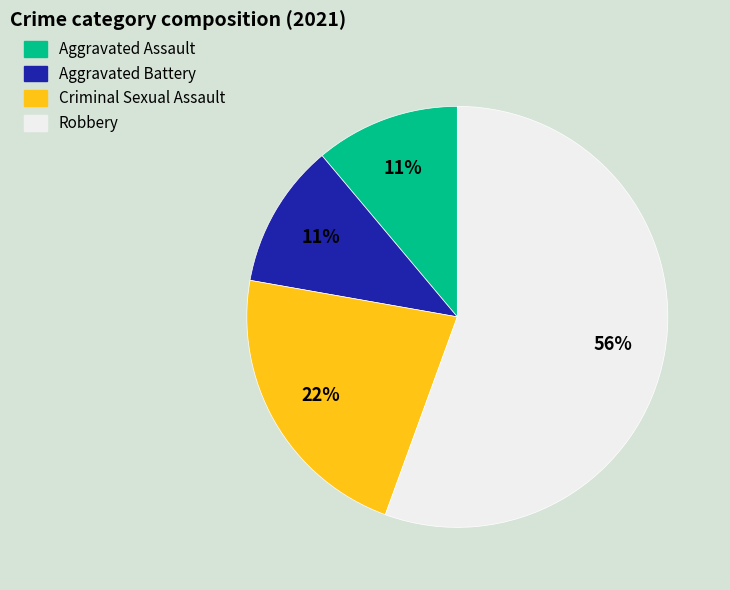

The Aggravated Assault slice represents 1% of the pie. True or false?

False